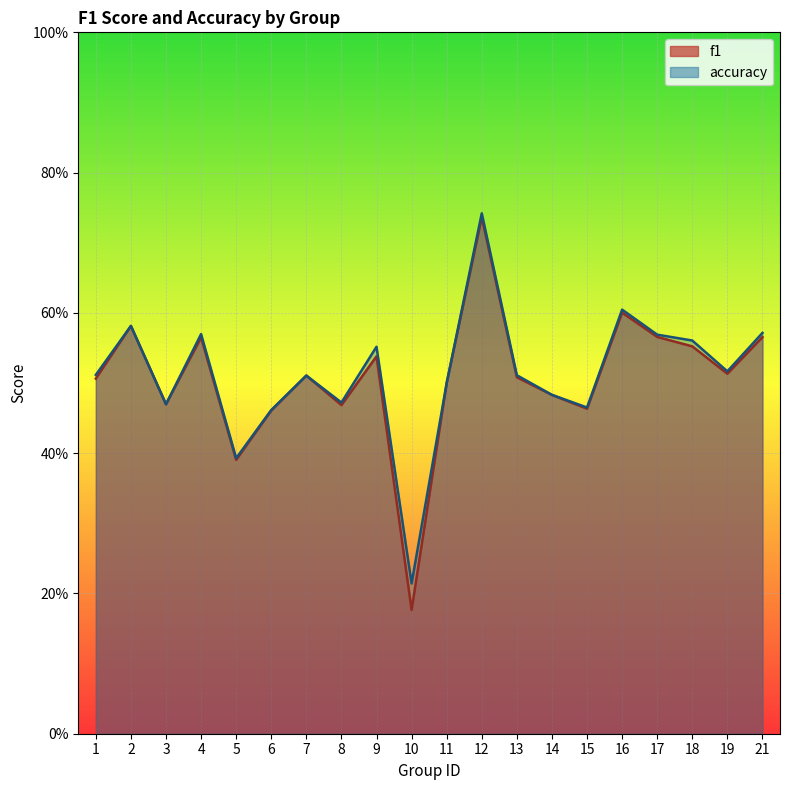

How many lines are shown in the chart?

2